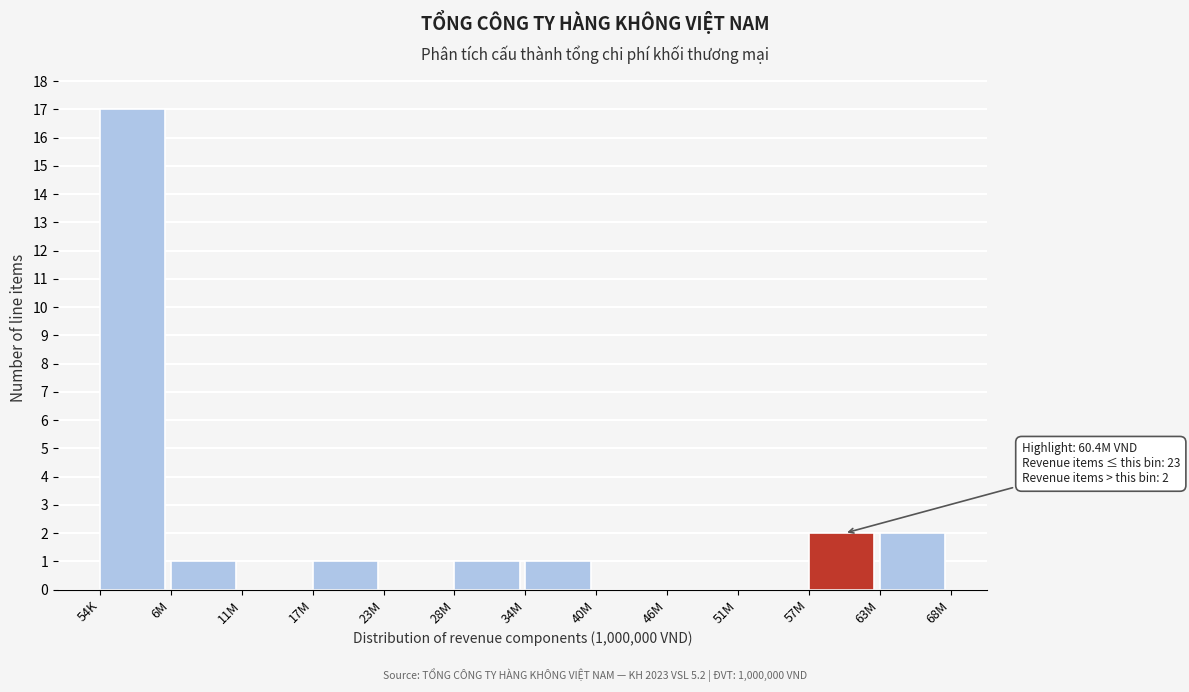

Reading right to left, list all the values displayed in this chart.

63M=2	57M=2	51M=0	46M=0	40M=0	34M=1	28M=1	23M=0	17M=1	11M=0	6M=1	54K=17